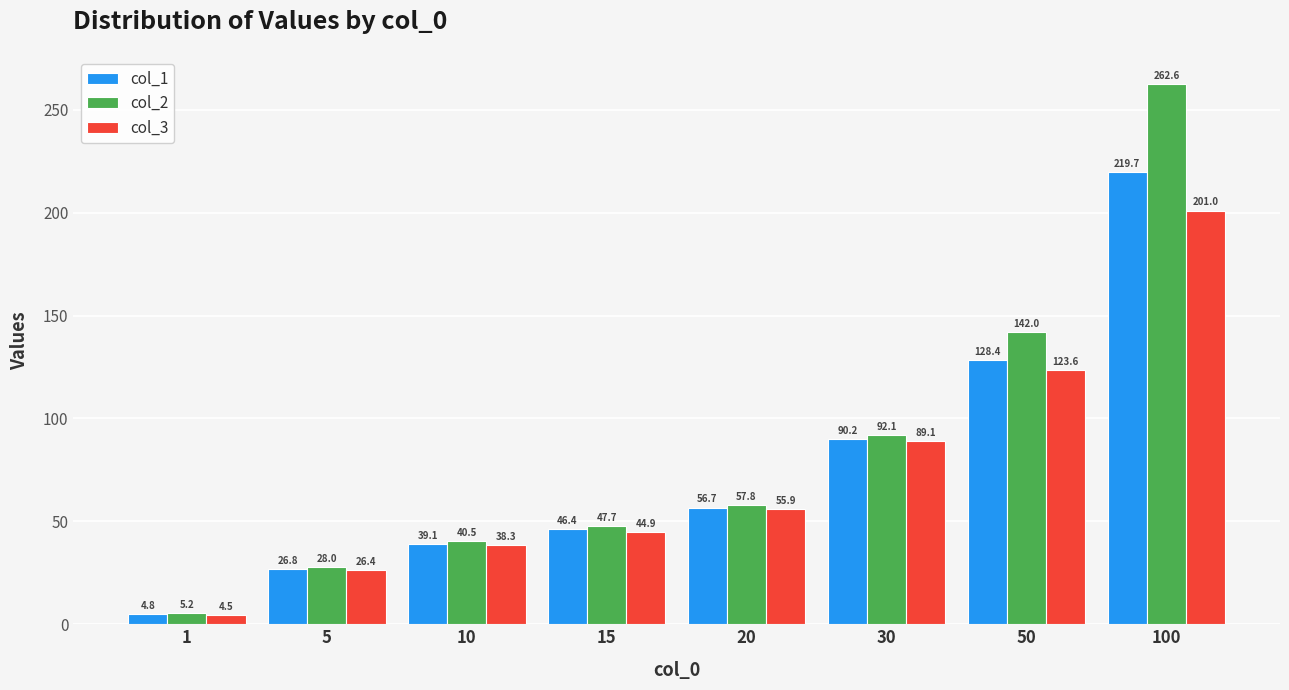

Which label corresponds to the smallest value in the chart?

1